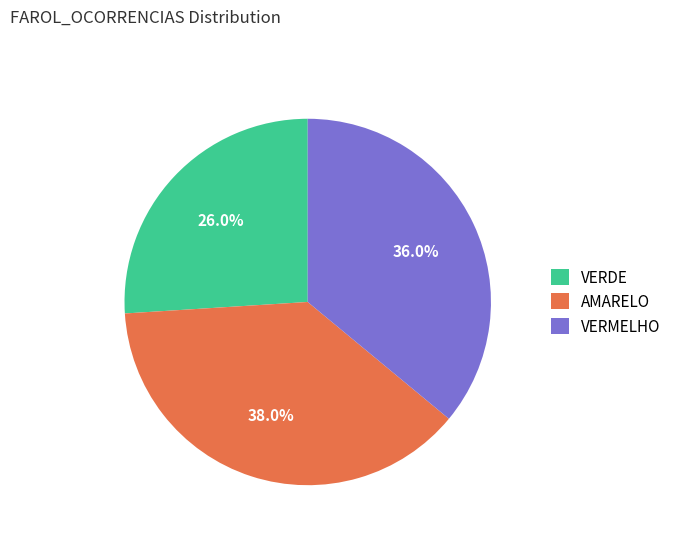

Which category has the biggest portion of the pie?

AMARELO